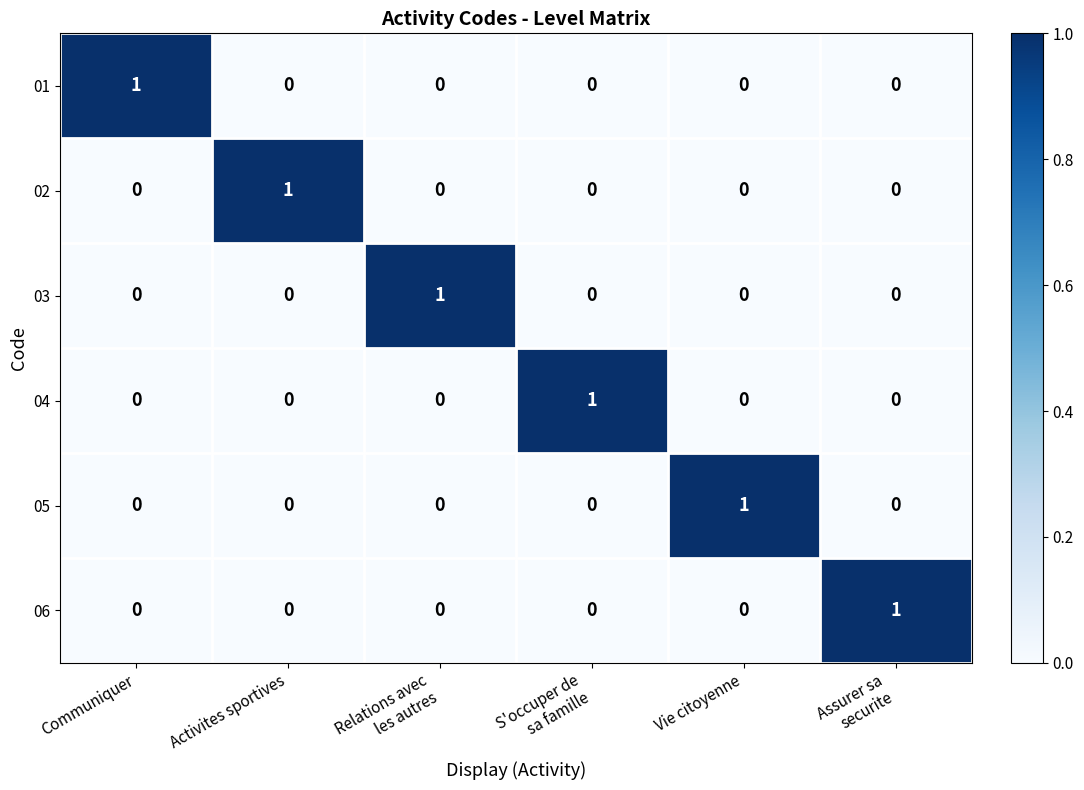

At how many categories does at least one series exceed 0?

6